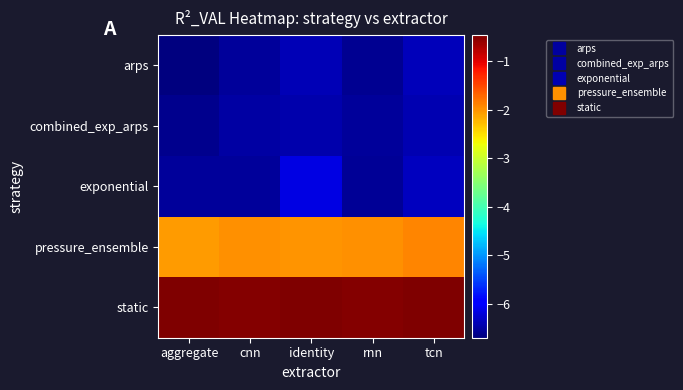

Between identity and cnn, which is larger?

identity